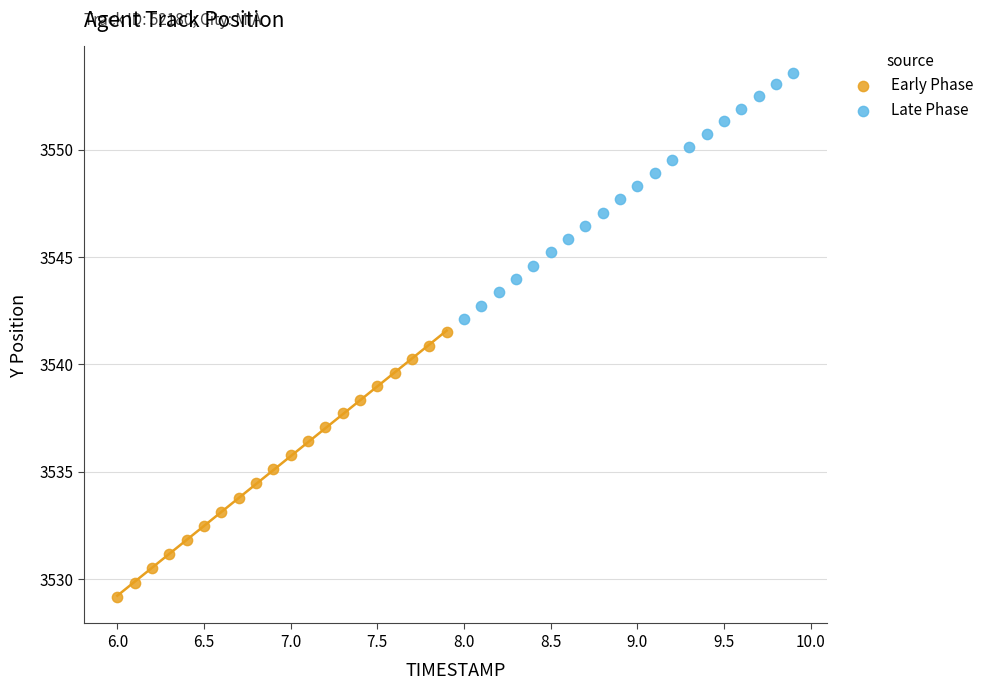

Which series reaches the minimum Y coordinate?

Early Phase